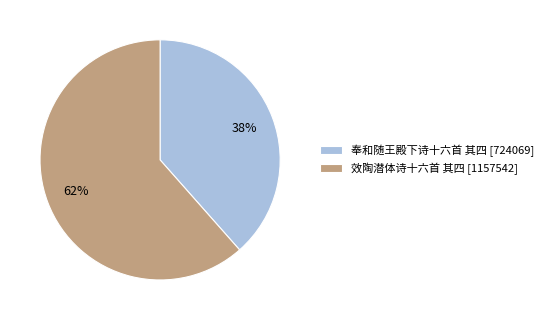

Rank the categories by value from lowest to highest.

奉和随王殿下诗十六首 其四, 效陶潜体诗十六首 其四